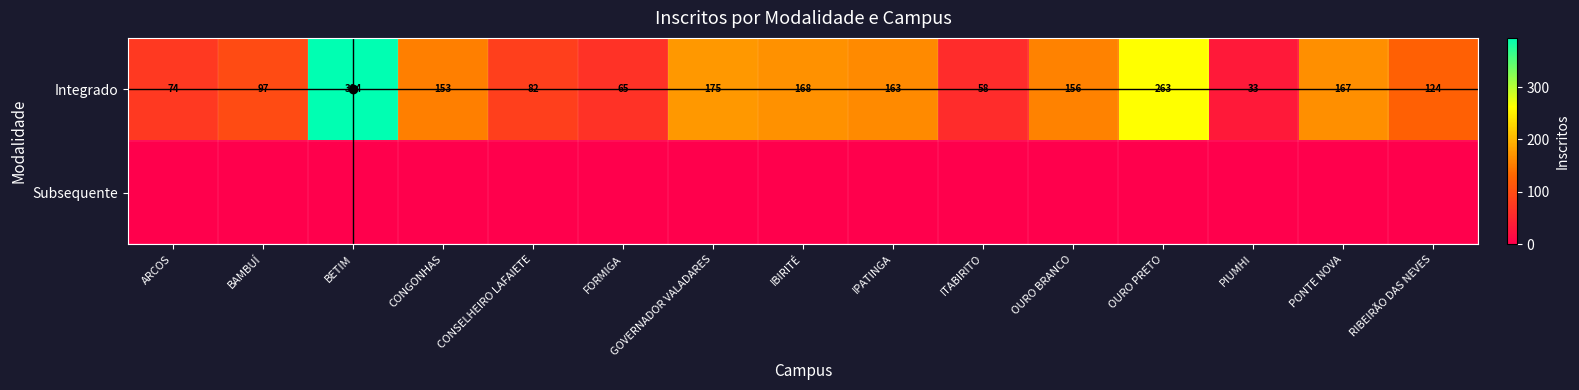

What is the maximum value shown in the chart?

394